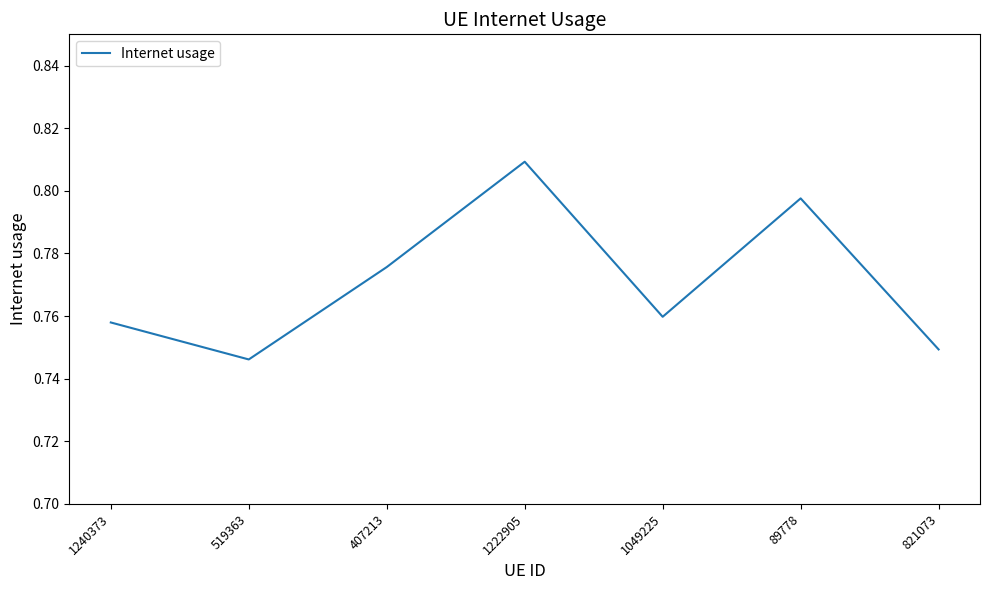

True or false: the data shows 1.1 at 821073.

False